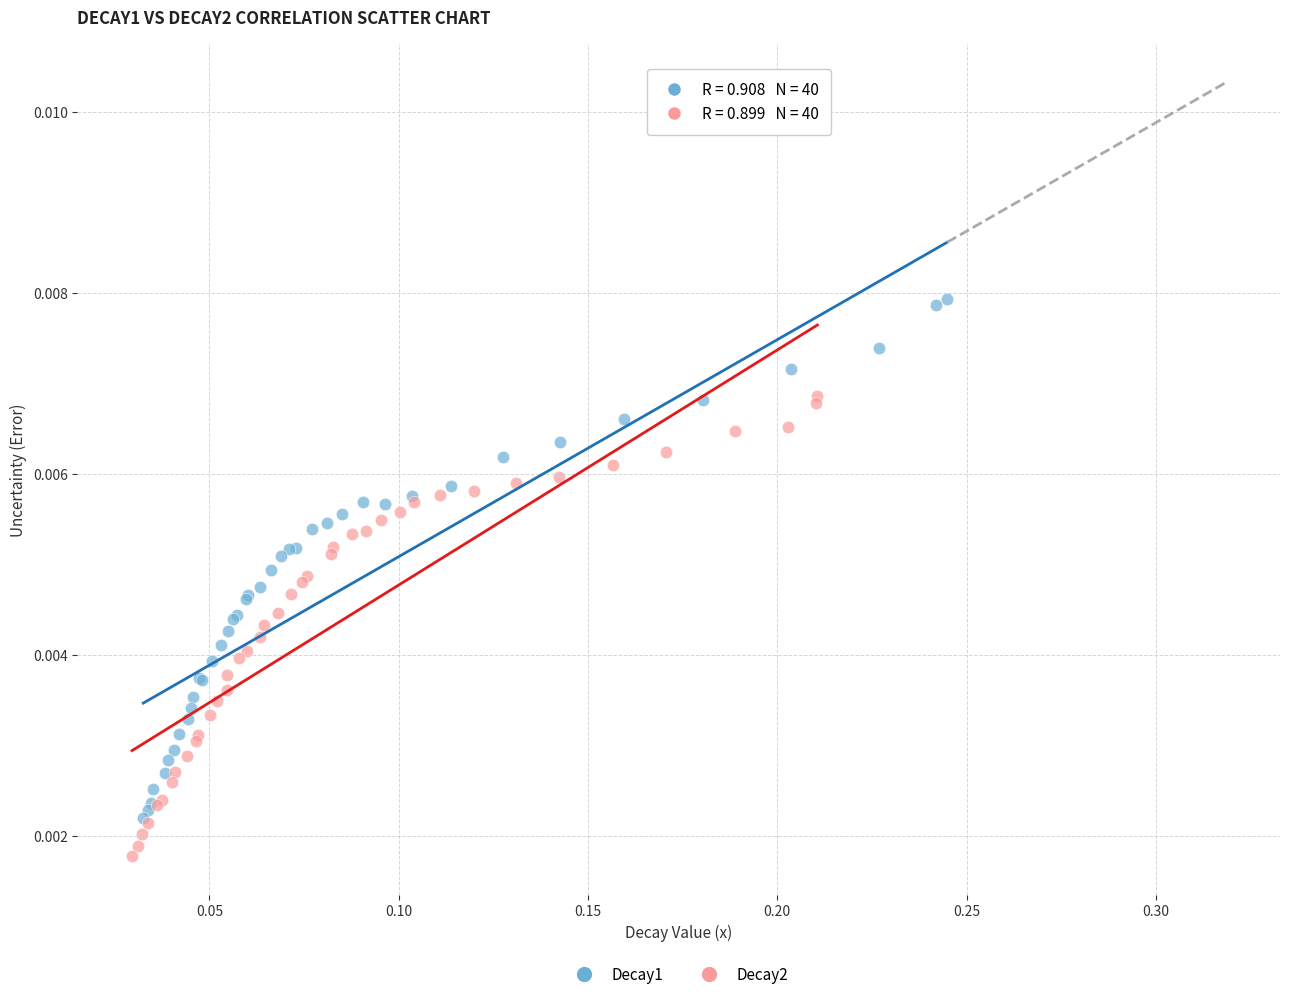

Which series has the largest Y range (max minus min)?

Decay1